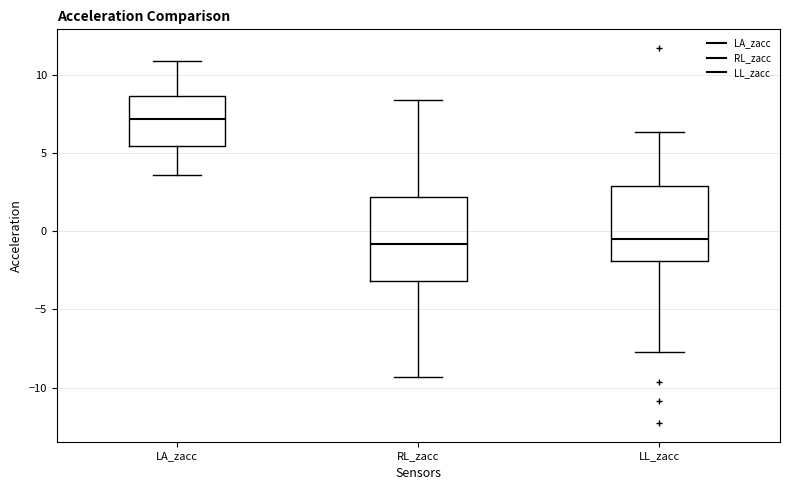

Where does the lower whisker of the box for RL_zacc end on the y-axis? The values are not printed on the chart, so give them approximately, as read against the axis.

-9.5